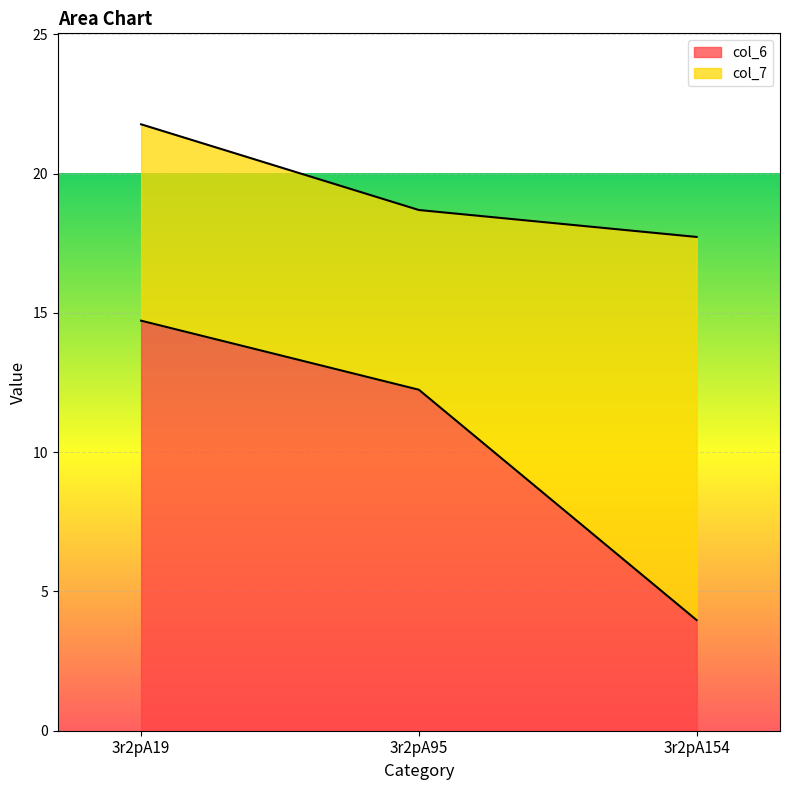

What is the value of the 2nd point from the left?

12.2